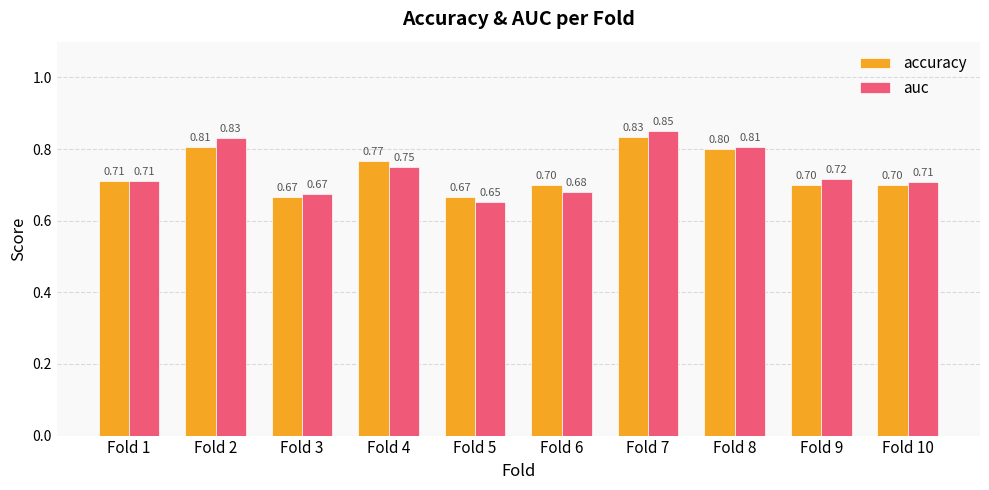

List the series in order of their overall mean, highest first.

auc, accuracy